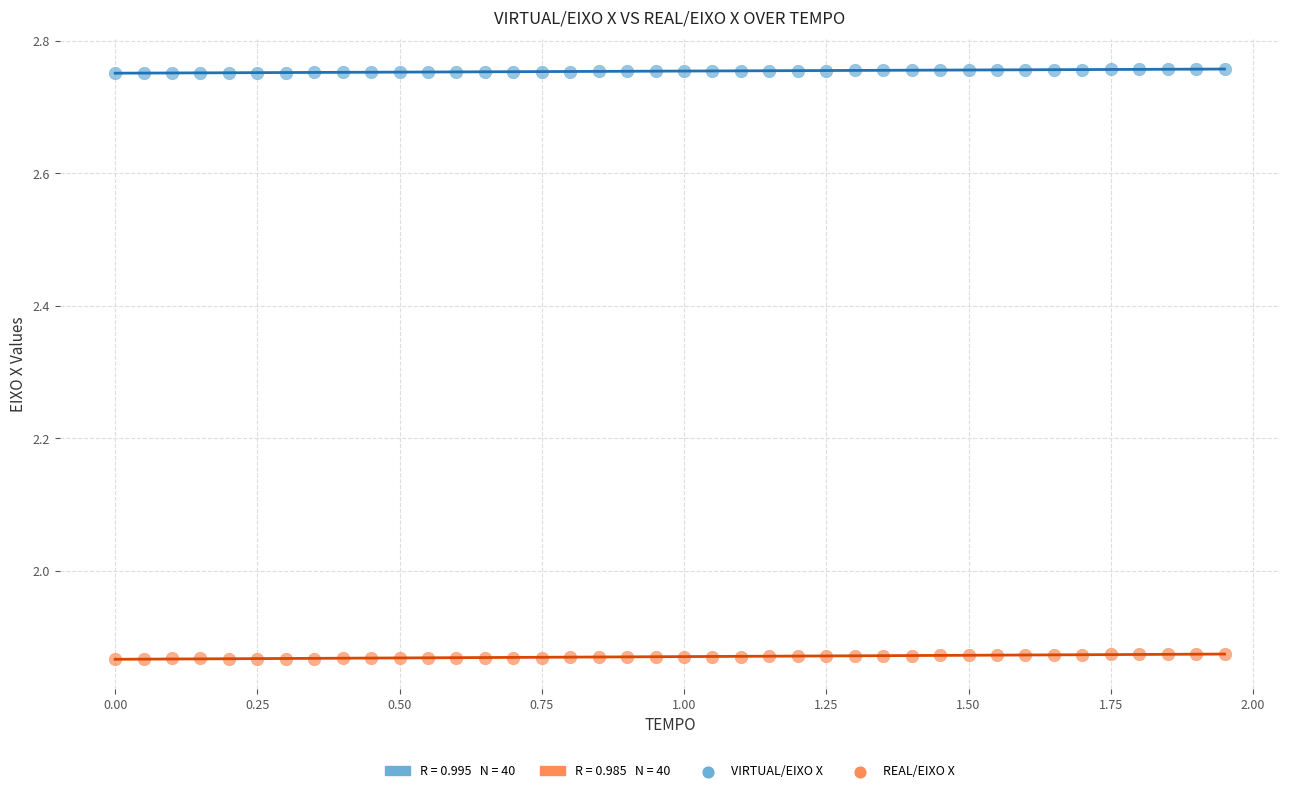

Which series contains the lowest Y value?

REAL/EIXO X